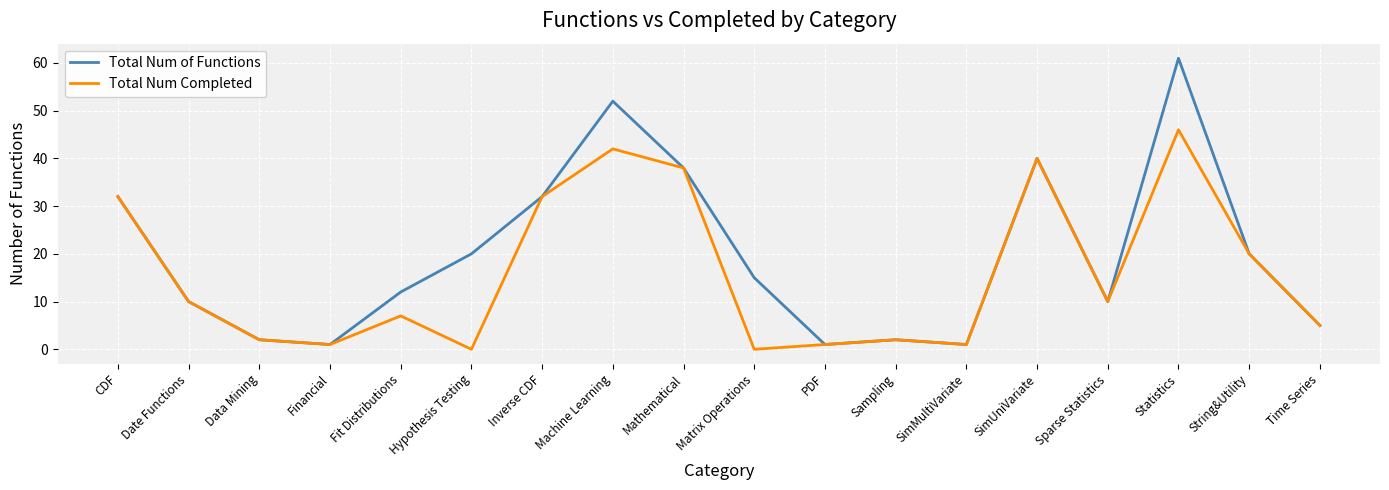

Does the chart have visible grid lines?

Yes